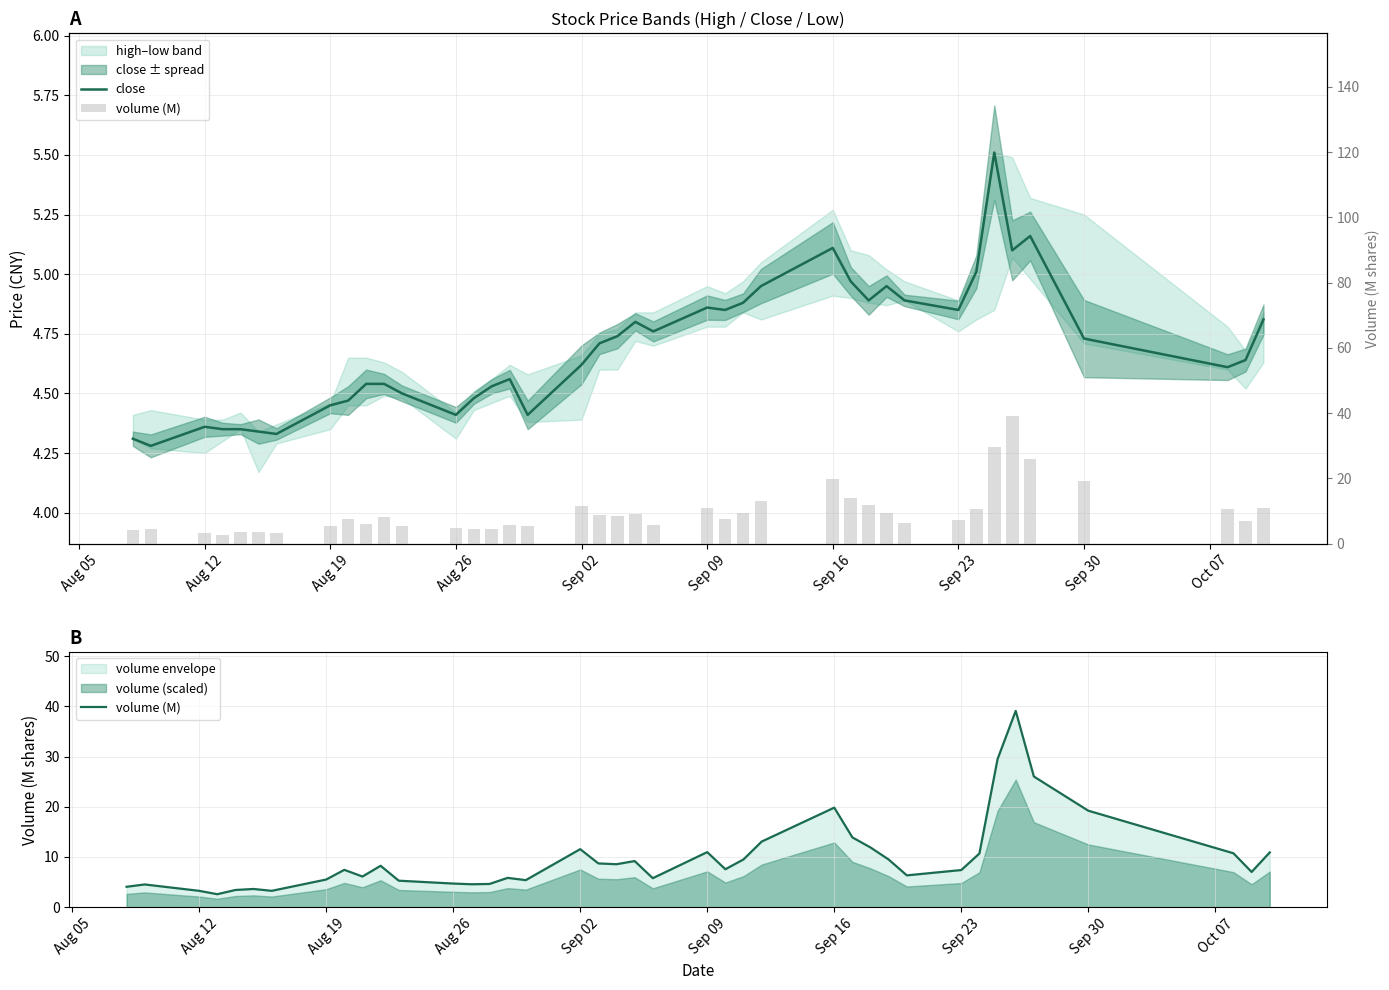

Rank the series by their maximum value, from highest to lowest.

volume (M), close